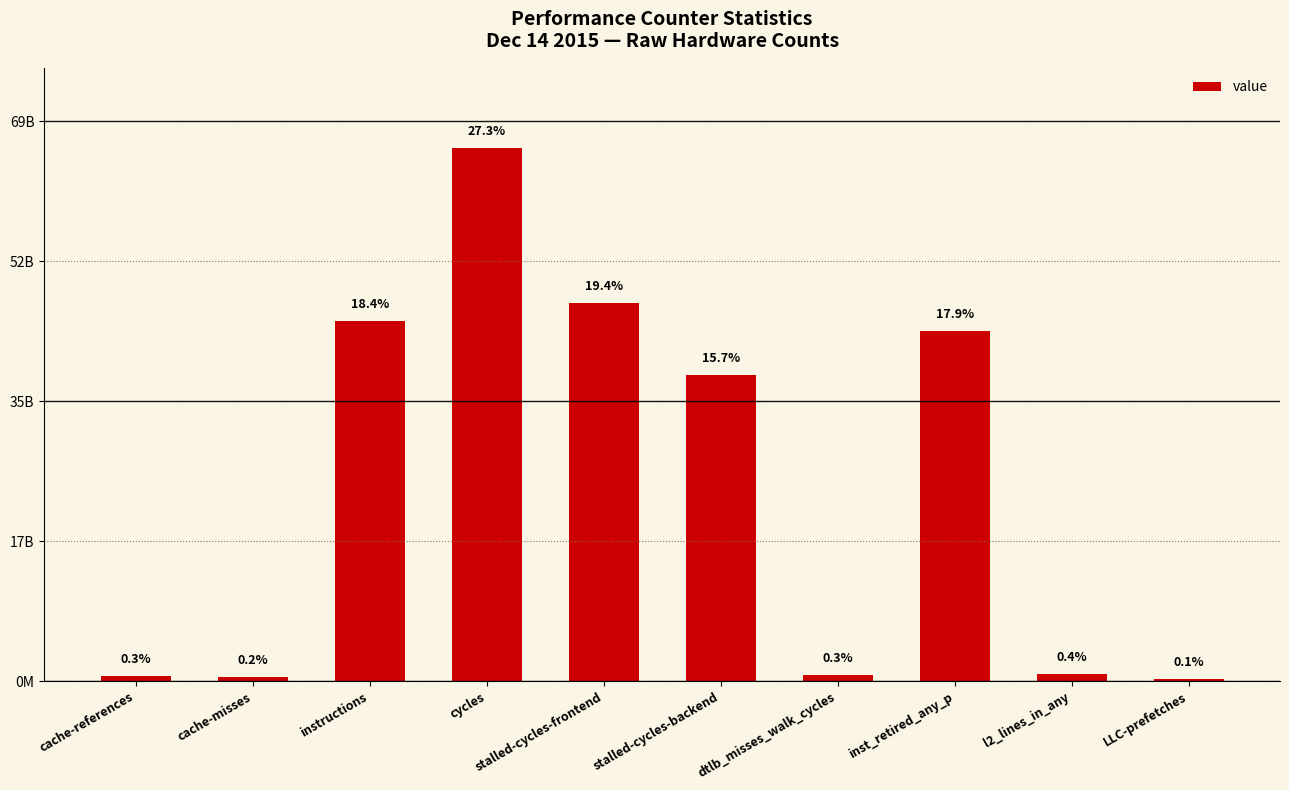

Rank the categories by value from highest to lowest.

cycles, stalled-cycles-frontend, instructions, inst_retired_any_p, stalled-cycles-backend, l2_lines_in_any, dtlb_misses_walk_cycles, cache-references, cache-misses, LLC-prefetches